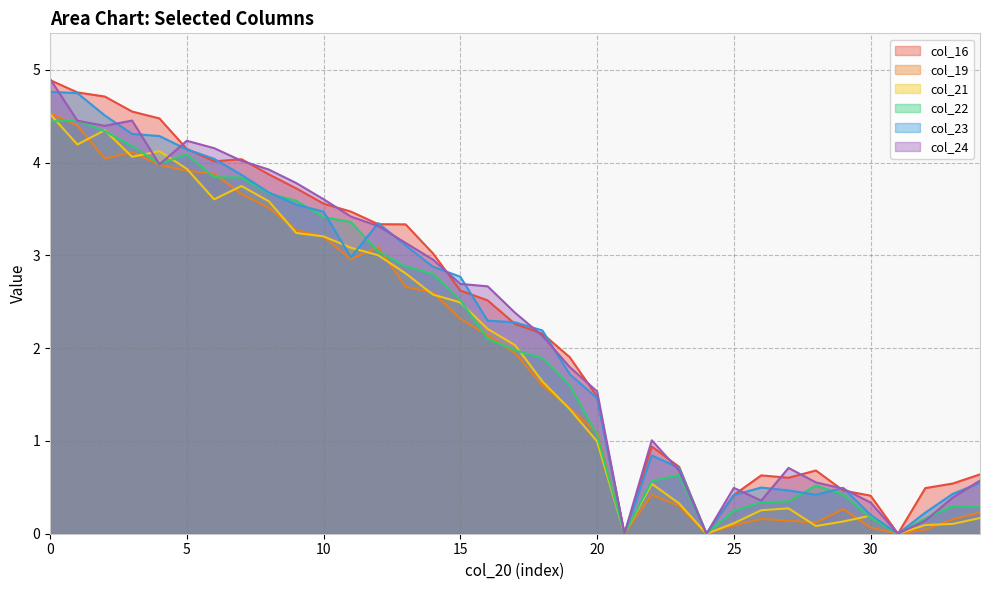

Which series has the largest range (max minus min)?

col_24